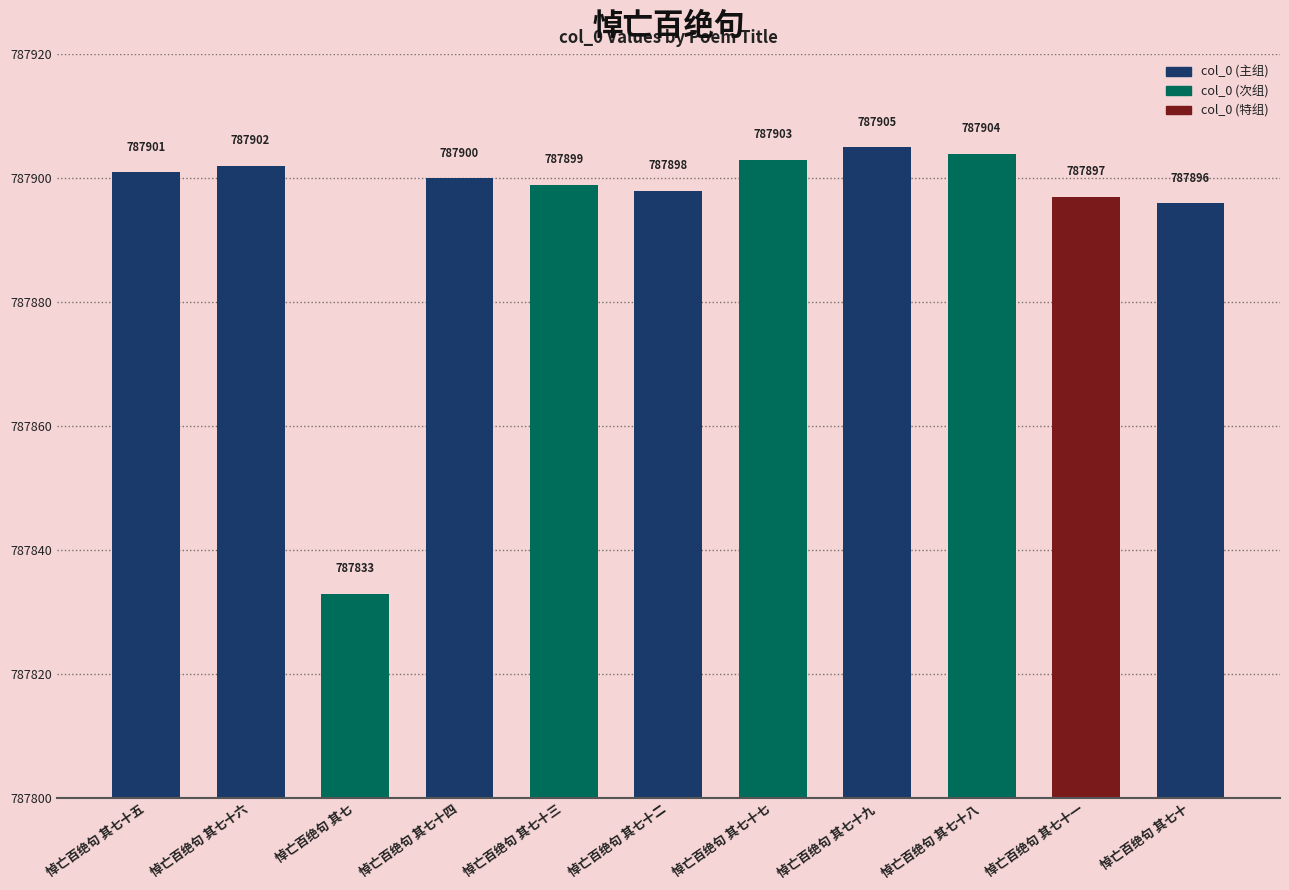

Rank the categories by value from lowest to highest.

悼亡百绝句 其七, 悼亡百绝句 其七十, 悼亡百绝句 其七十一, 悼亡百绝句 其七十二, 悼亡百绝句 其七十三, 悼亡百绝句 其七十四, 悼亡百绝句 其七十五, 悼亡百绝句 其七十六, 悼亡百绝句 其七十七, 悼亡百绝句 其七十八, 悼亡百绝句 其七十九